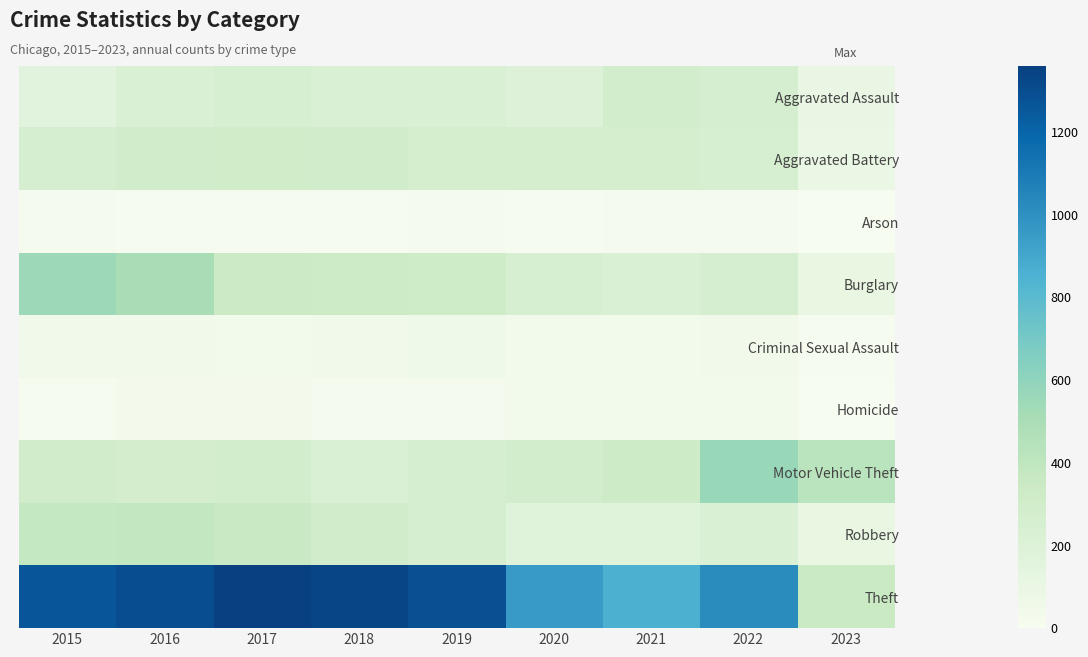

What is the maximum value shown in the chart?

1359